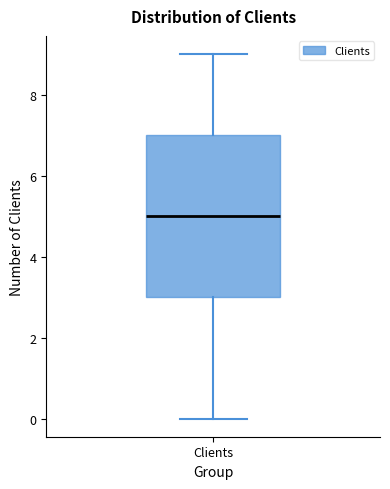

Read this box plot against the y-axis: the position of the median line, the range covered by the box, and the ends of both whiskers. The values are not printed on the chart, so give them approximately, as read against the axis.

median 5, box 3 to 7, whiskers 0 to 9